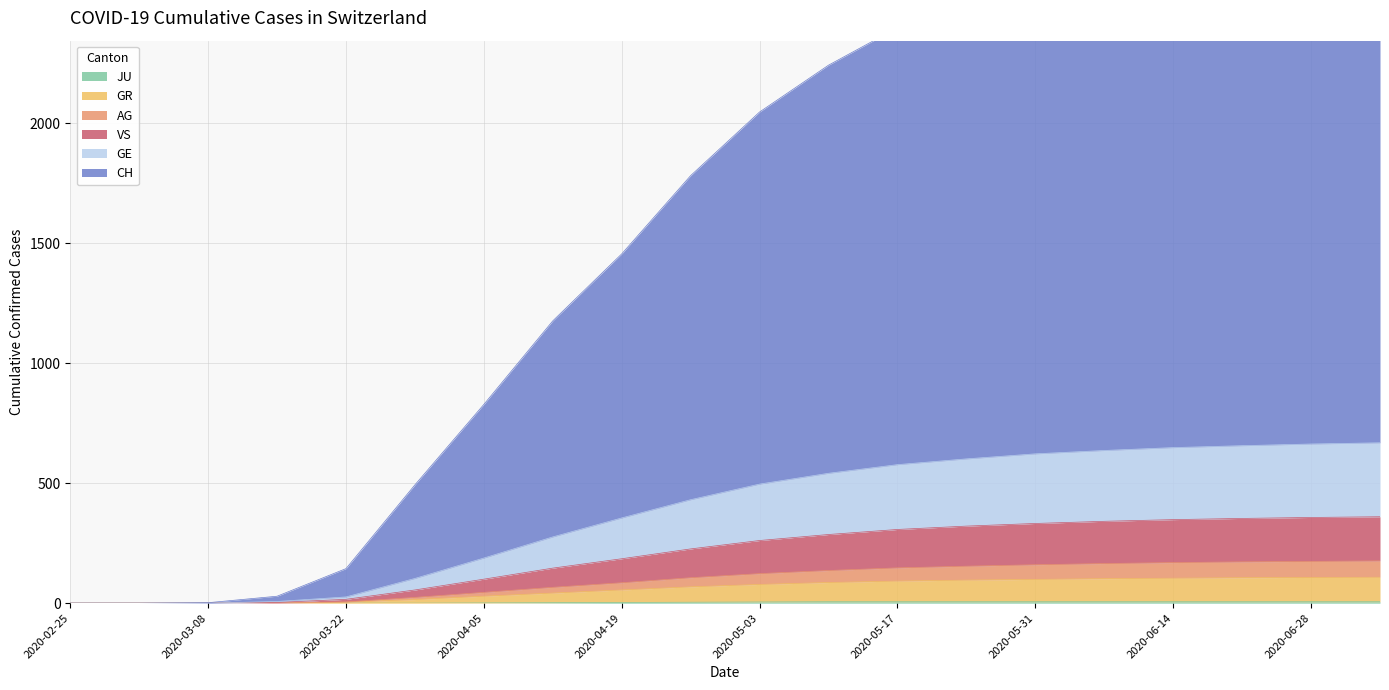

What is the label of the 4th point from the right?

2020-06-14